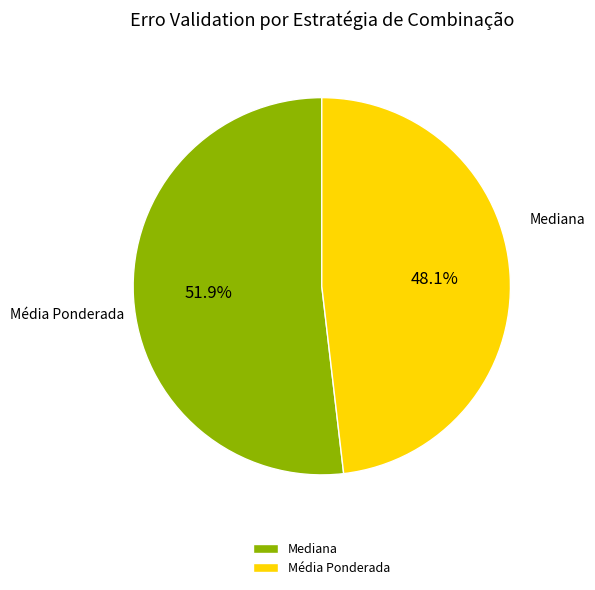

Rank the categories by value from lowest to highest.

Média Ponderada, Mediana